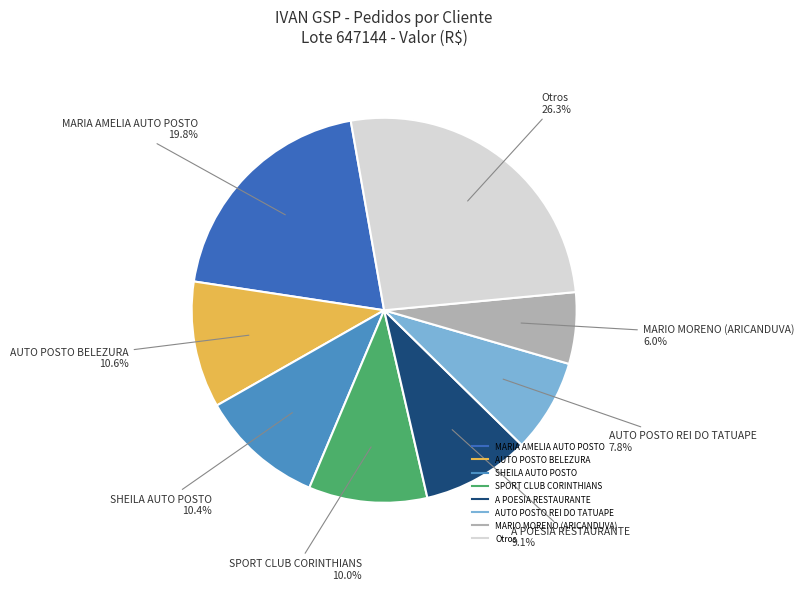

Is there a majority slice in this chart?

No